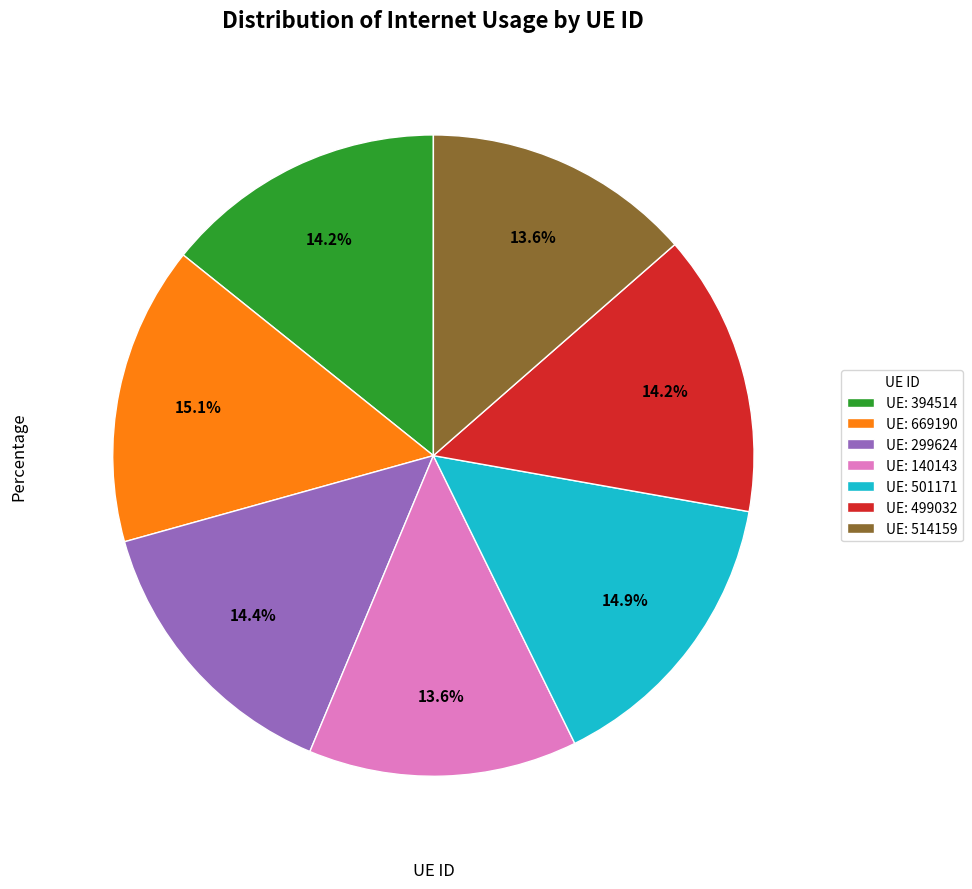

Does UE: 499032 represent more than half of the total?

No